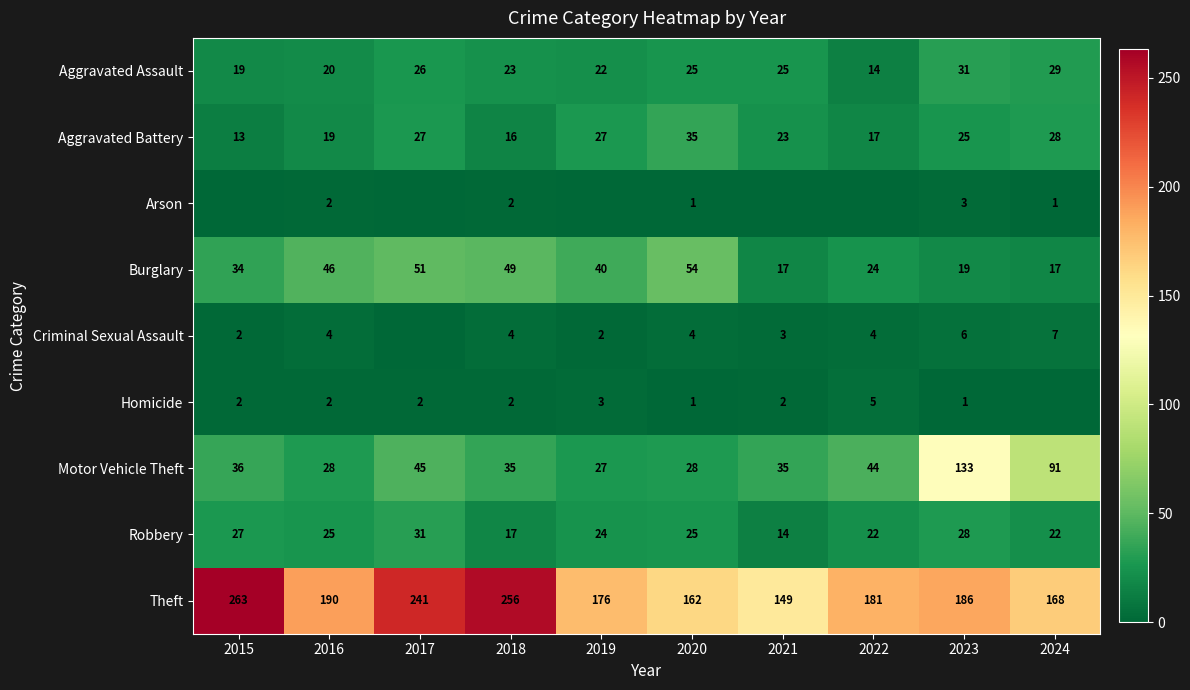

Count the Criminal Sexual Assault values in the range 2 to 4.

7